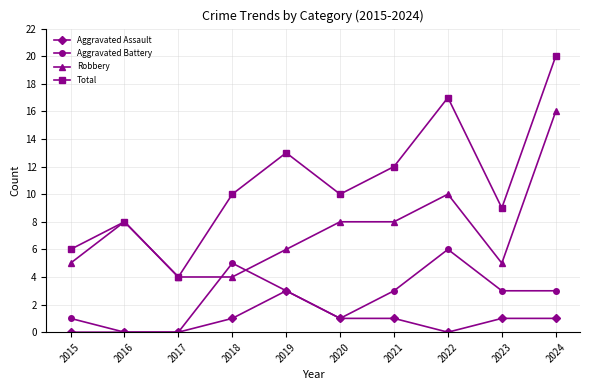

Reading left to right, list all the values displayed in this chart.

Aggravated Assault: 2015=0	2016=0	2017=0	2018=1	2019=3	2020=1	2021=1	2022=0	2023=1	2024=1
Aggravated Battery: 2015=1	2016=0	2017=0	2018=5	2019=3	2020=1	2021=3	2022=6	2023=3	2024=3
Robbery: 2015=5	2016=8	2017=4	2018=4	2019=6	2020=8	2021=8	2022=10	2023=5	2024=16
Total: 2015=6	2016=8	2017=4	2018=10	2019=13	2020=10	2021=12	2022=17	2023=9	2024=20